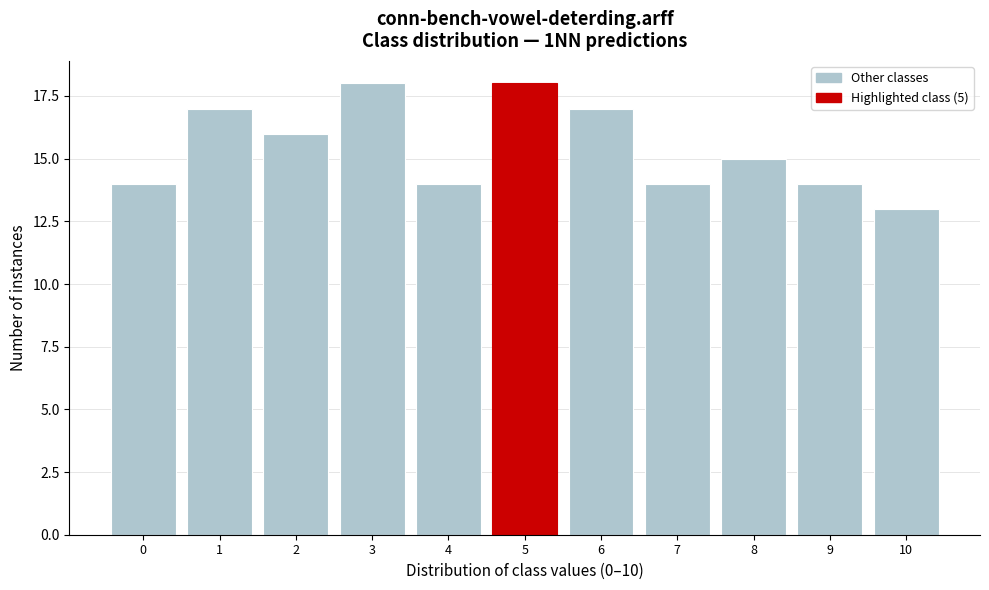

Reading left to right, transcribe all the data shown in this chart.

14	17	16	18	14	18	17	14	15	14	13